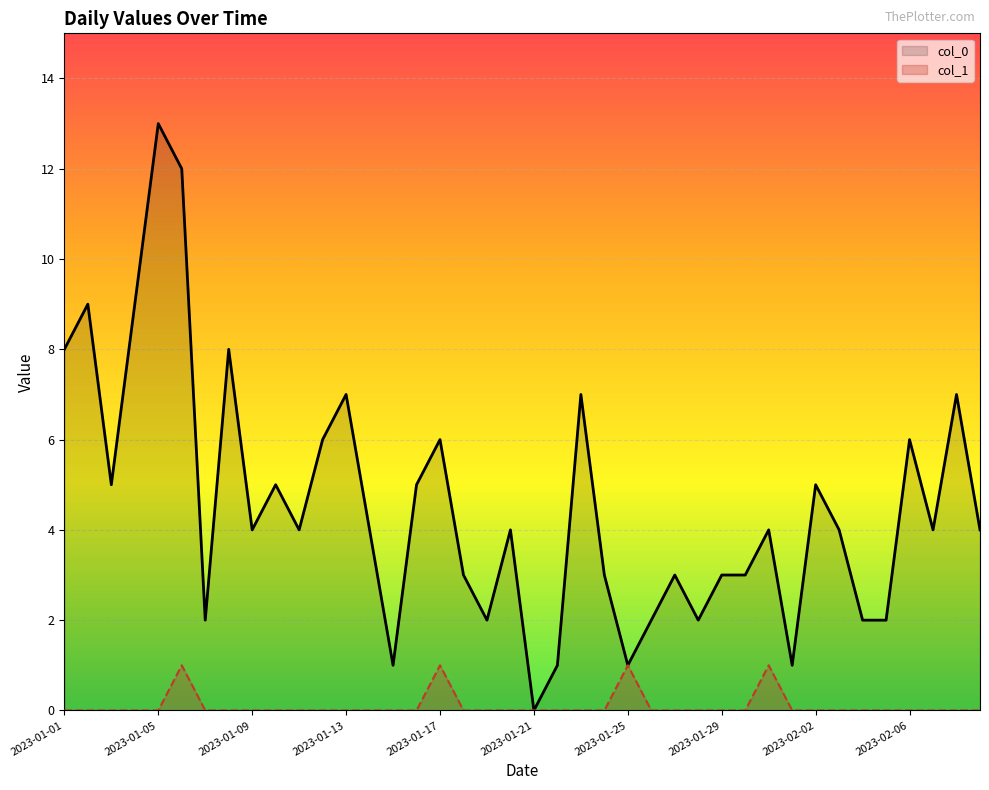

The value of col_0 at 21 is 0. True or false?

False